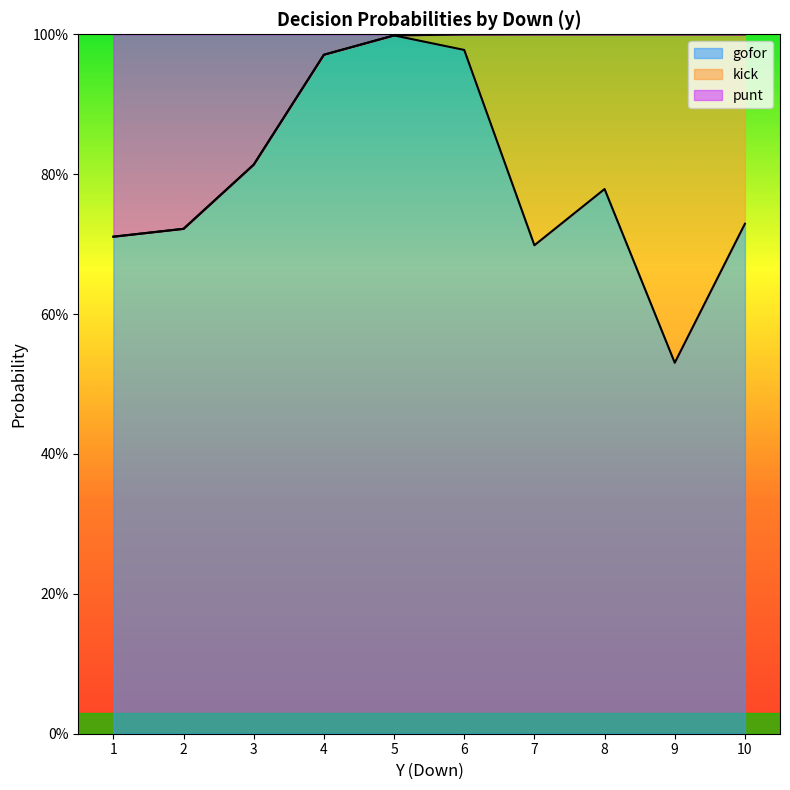

What are all the series names shown in the legend?

gofor, kick, punt